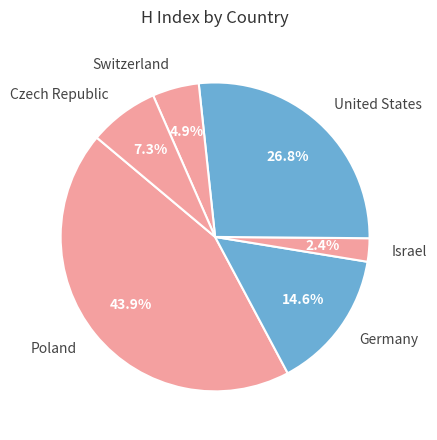

Is Israel the majority of the pie?

No